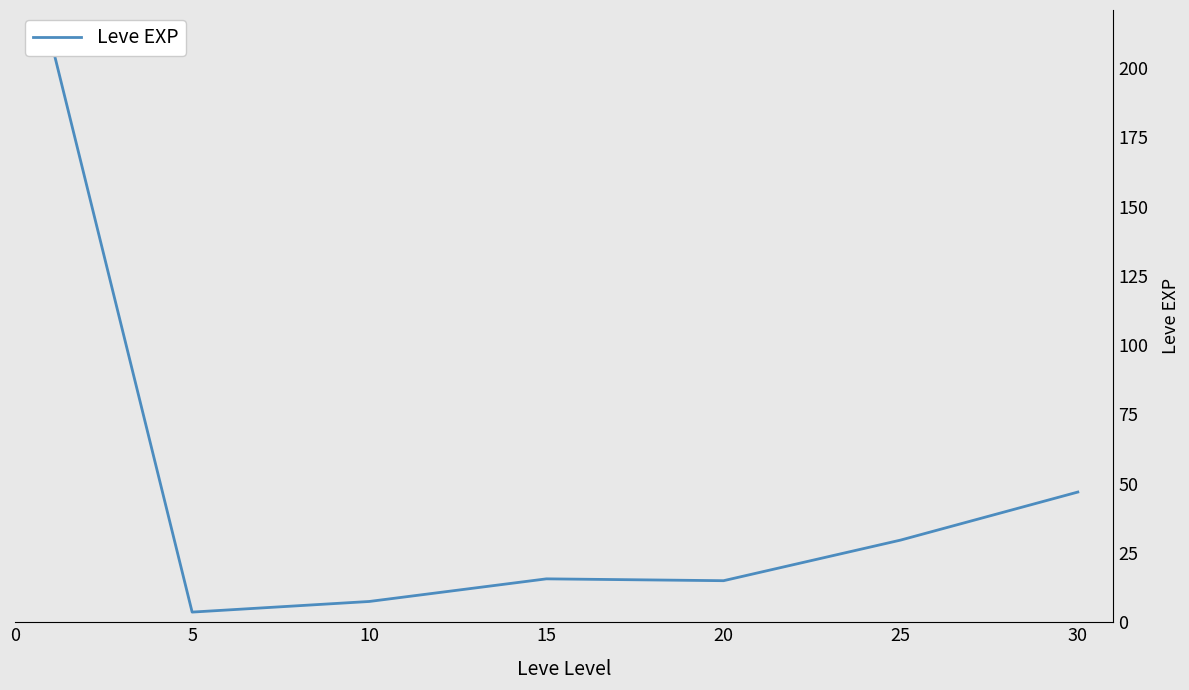

What is the value of the 5th point from the left?

15.0